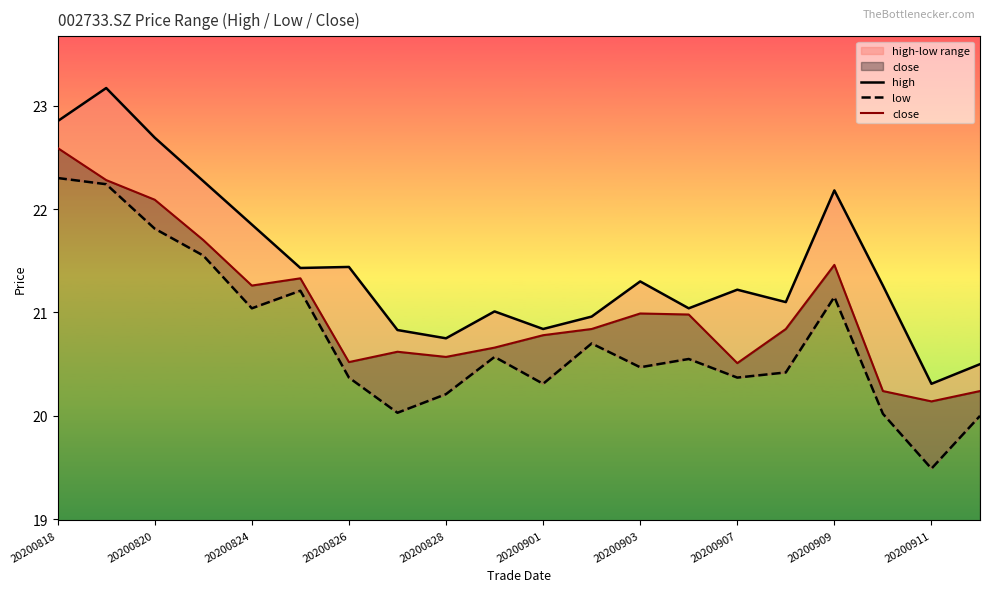

Is it true that close equals 12.8 at 20200901?

False